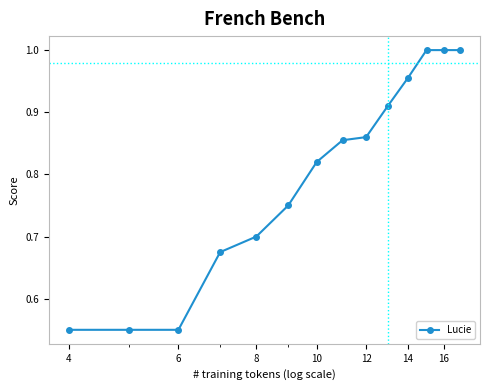

What is the sum of all values?

11.2